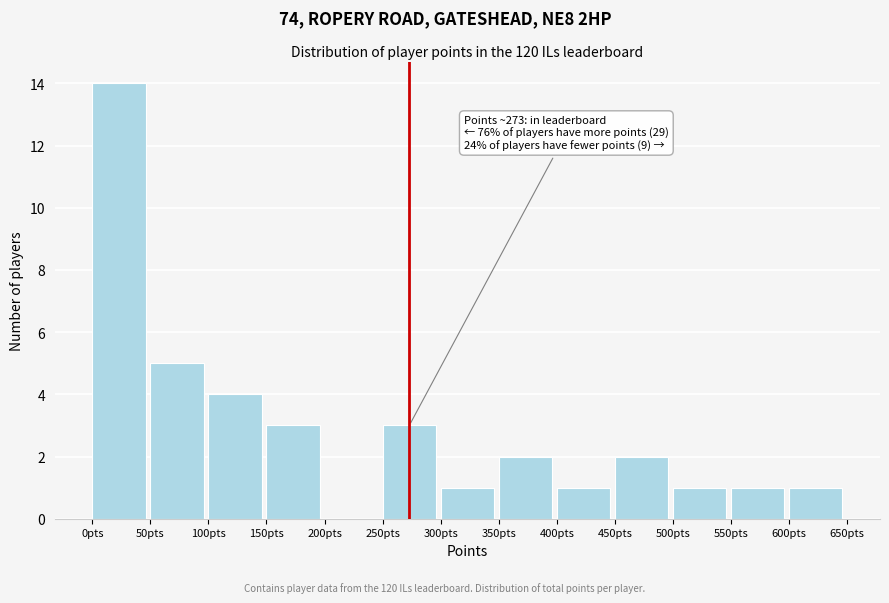

Which range on the x-axis has the tallest bar?

0 to 50